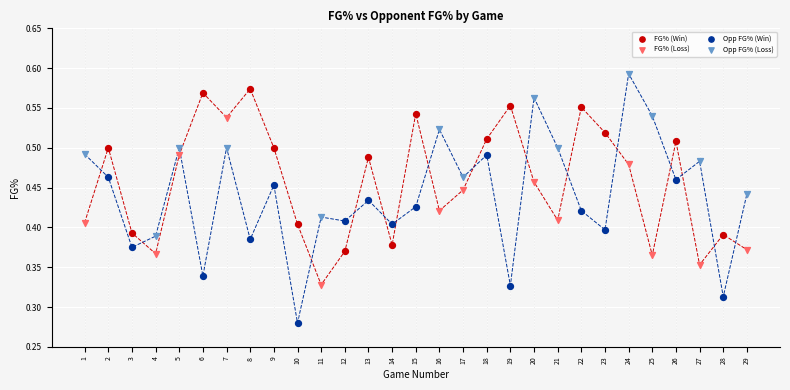

Which series contains the lowest Y value?

Opp FG% (Win)